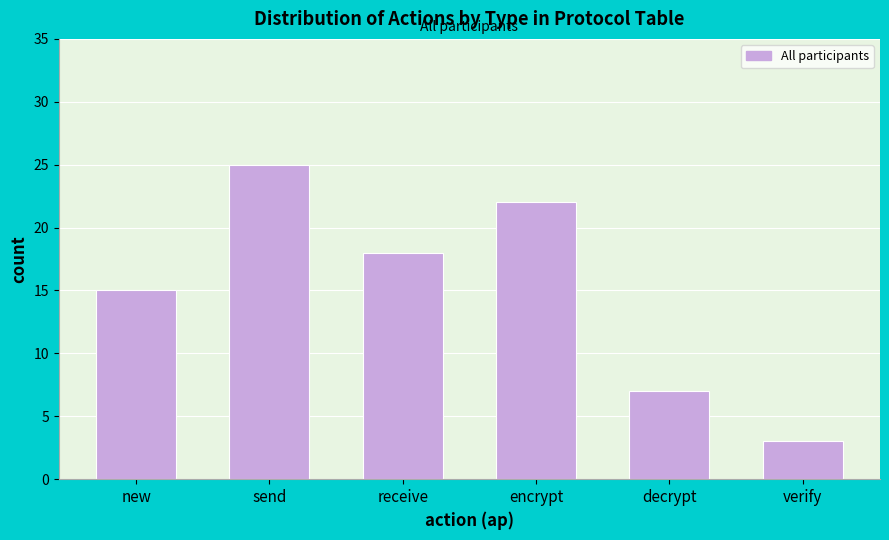

Reading right to left, transcribe all the data shown in this chart.

3	7	22	18	25	15